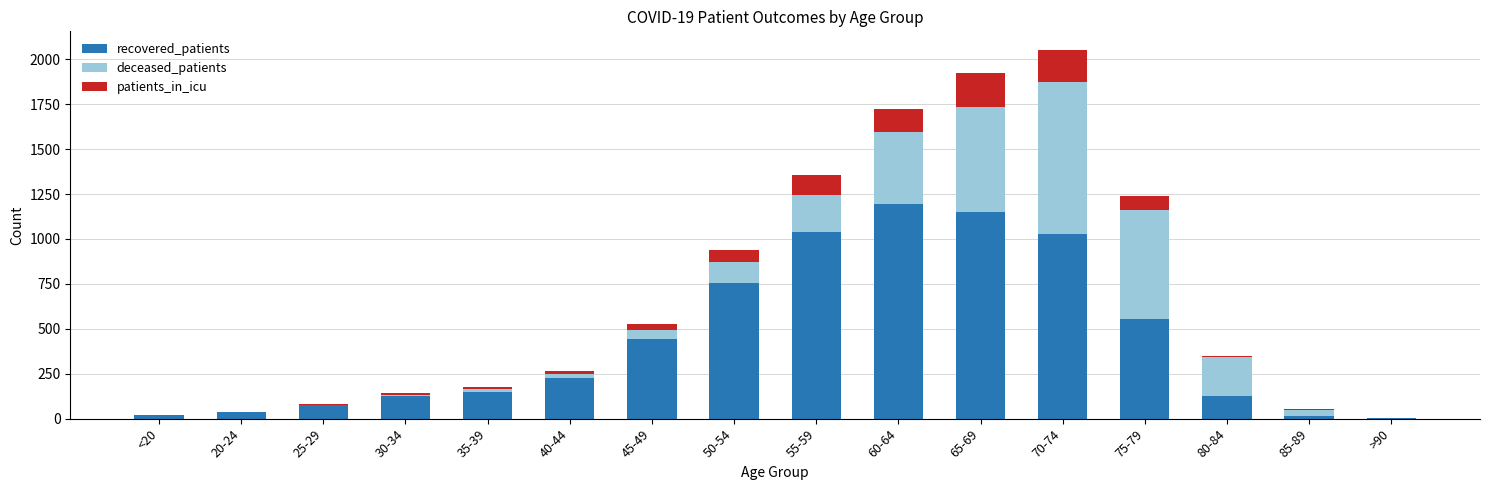

What is the maximum value for recovered_patients?

1197